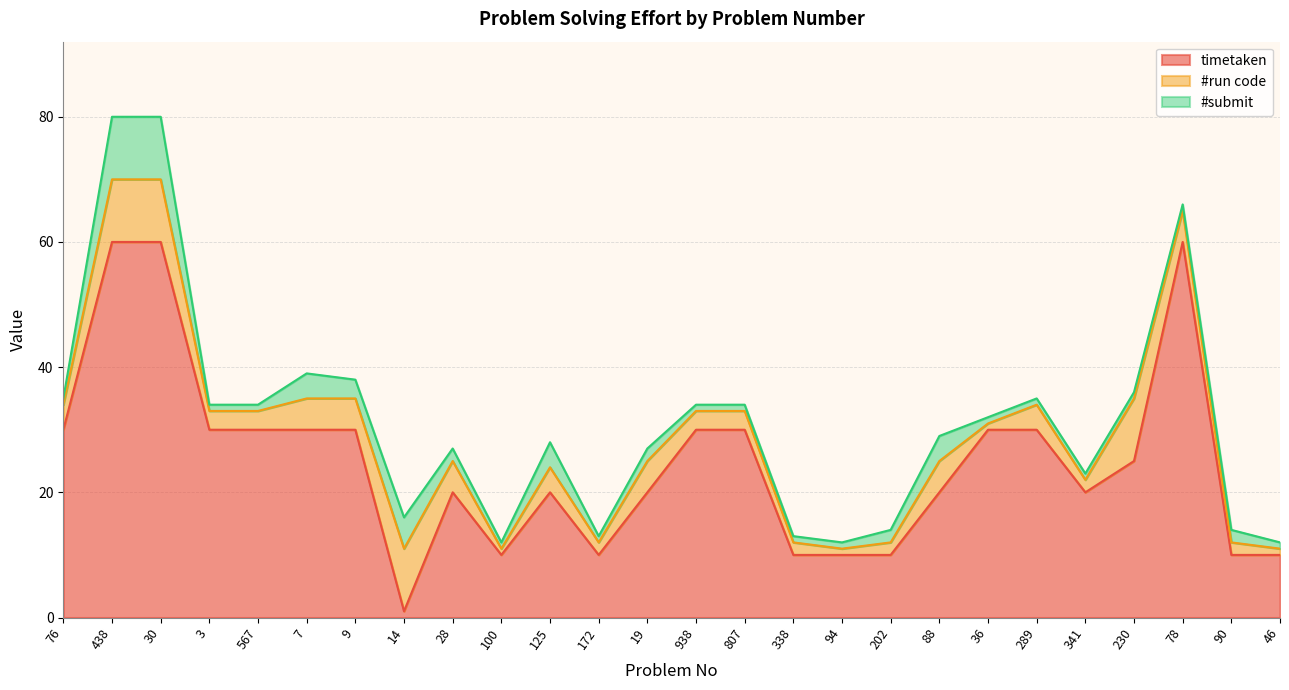

Does the chart have visible grid lines?

Yes